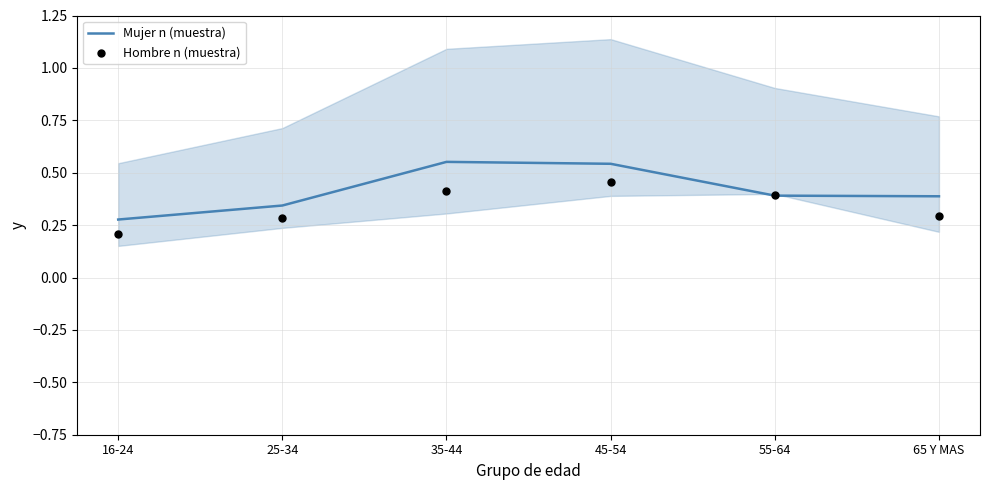

At which category is the sum across all series the highest?

45-54